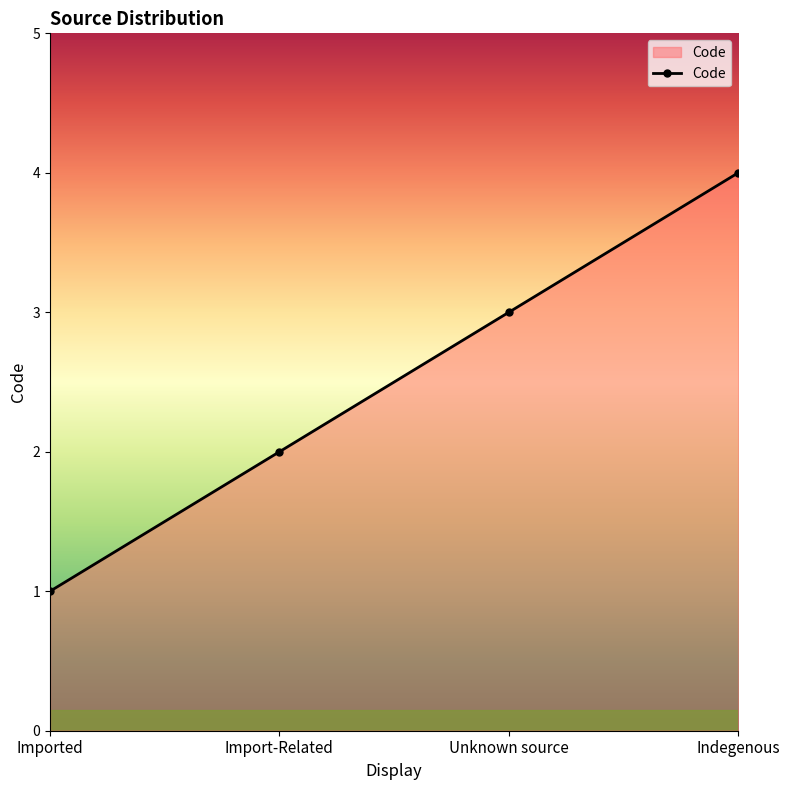

What is the change in value from Unknown source to Indegenous?

+1